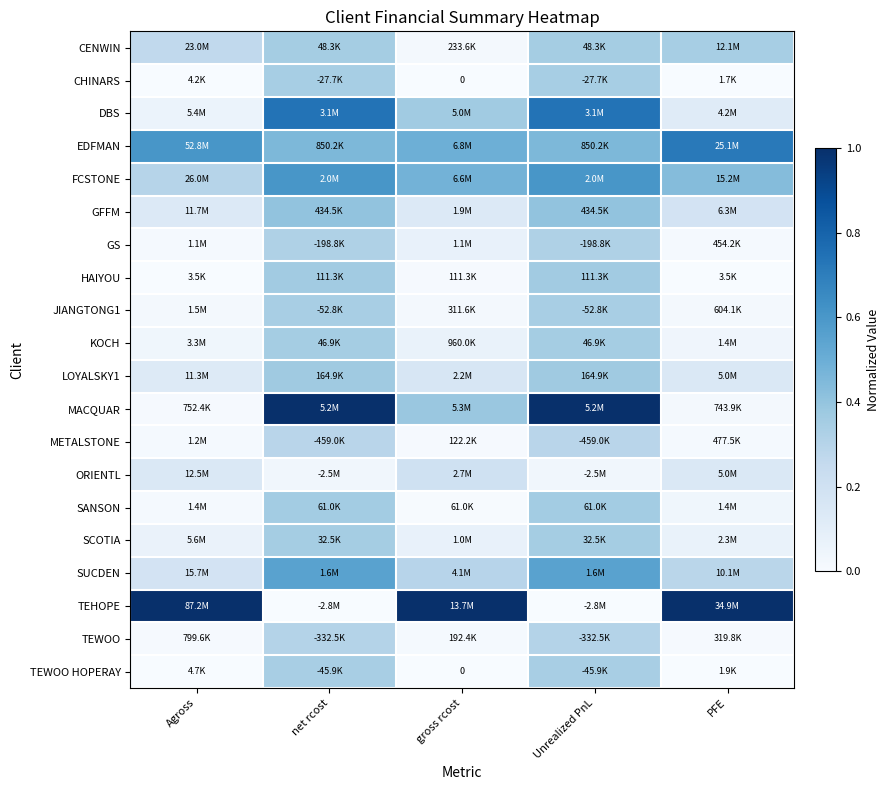

The LOYALSKY1 series shows 0.1 at gross rcost. True or false?

False